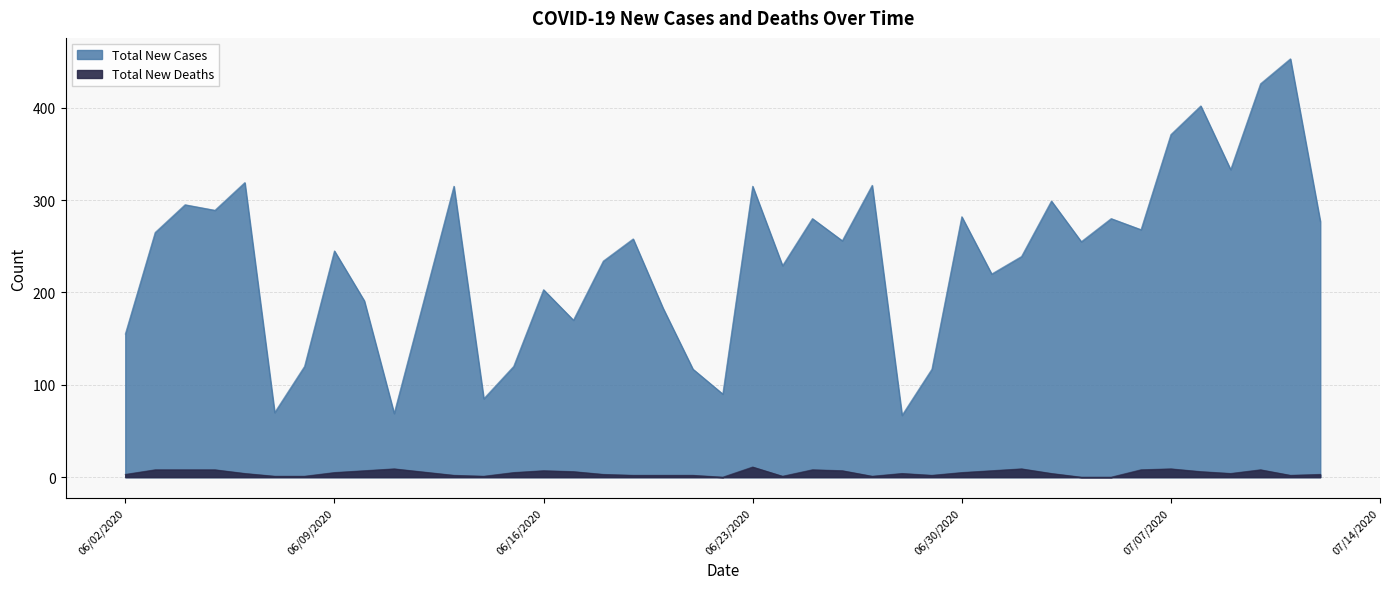

At 06/23/2020, list the series in order from largest to smallest.

Total New Cases, Total New Deaths